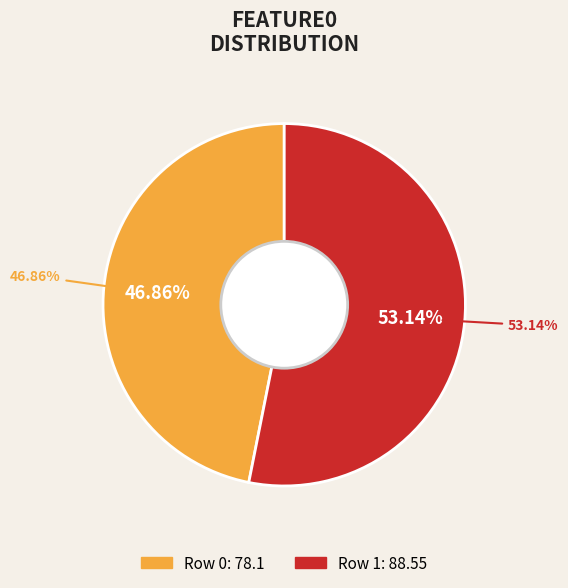

To the nearest percent, what is the average slice percentage?

50%